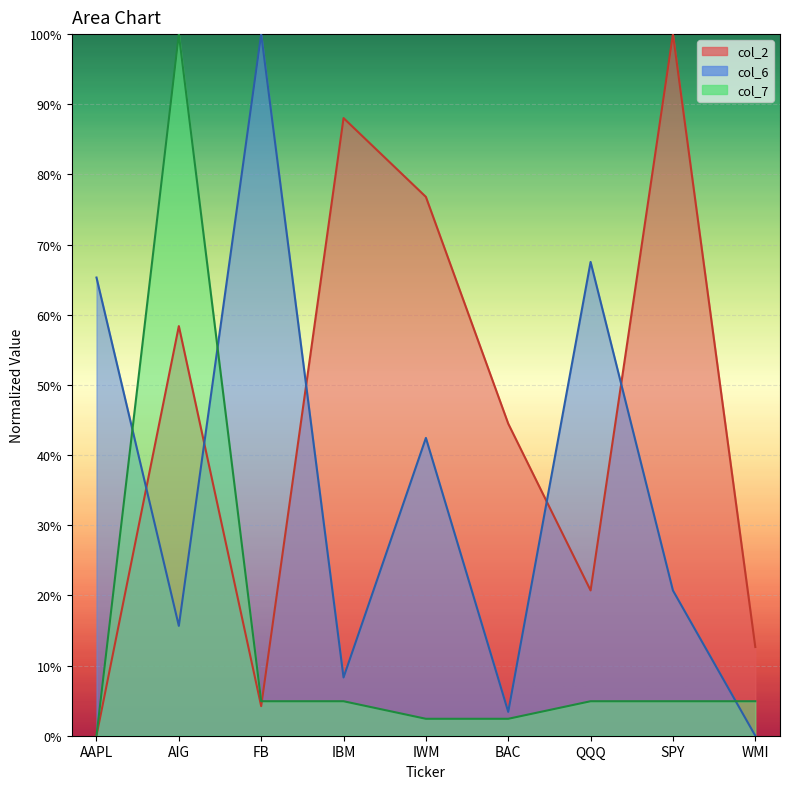

List the labels in order of col_7 value, smallest first.

AAPL, IWM, BAC, FB, IBM, QQQ, SPY, WMI, AIG